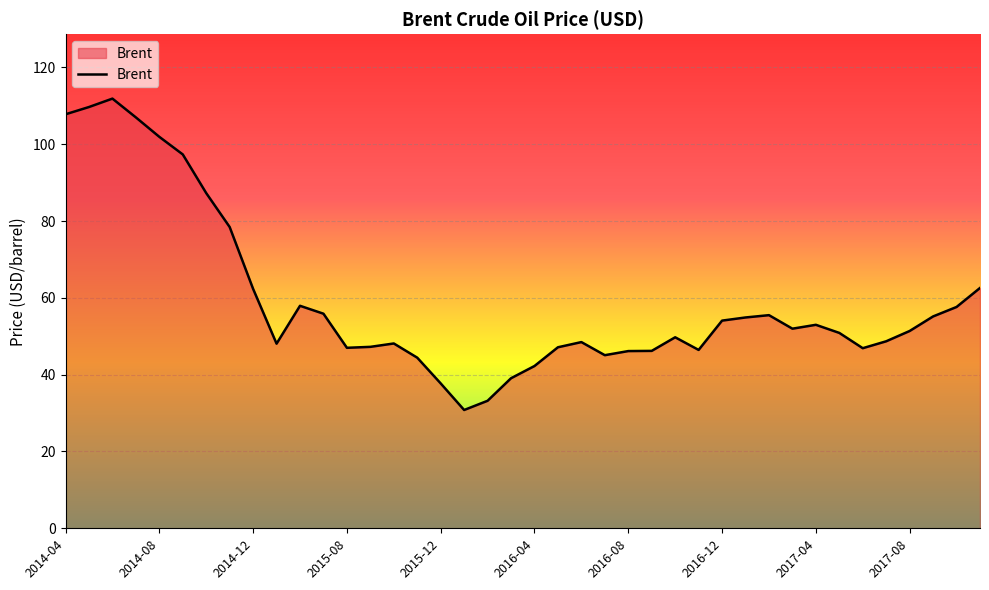

Does the chart have visible grid lines?

Yes